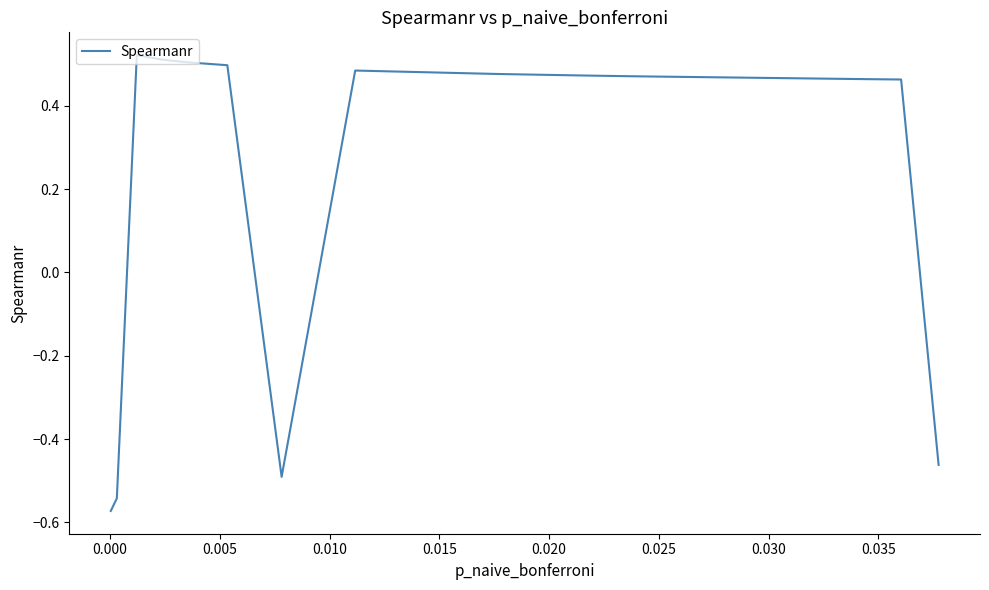

What is the difference between the maximum and minimum values?

1.1